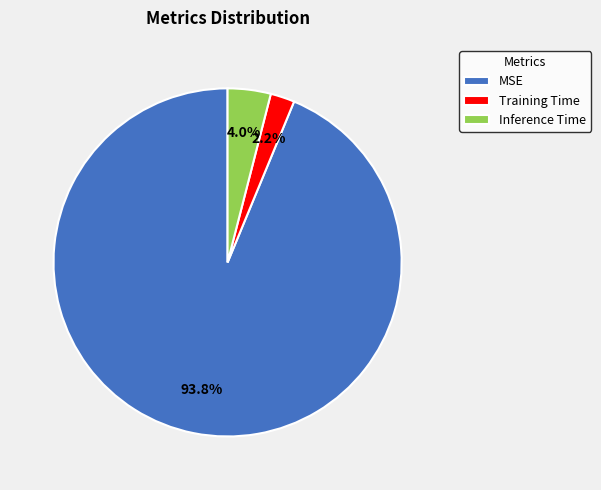

Which has a higher value, MSE or Inference Time?

MSE